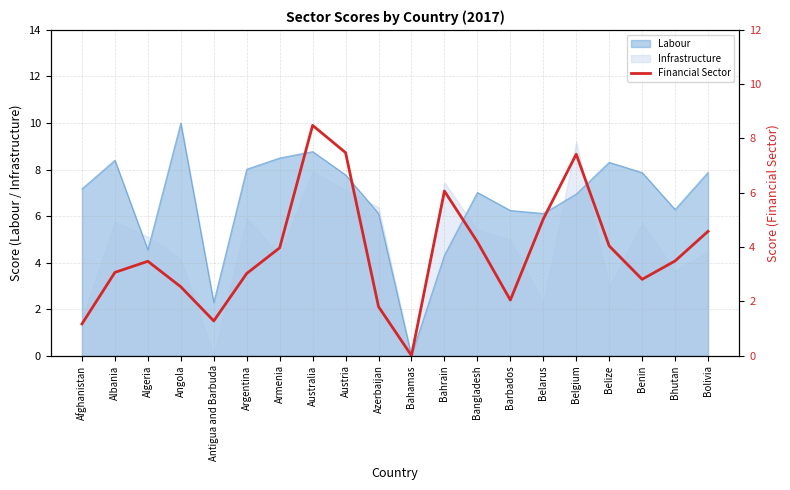

List the labels in order of value, largest first.

Australia, Austria, Belgium, Bahrain, Belarus, Bolivia, Bangladesh, Belize, Armenia, Bhutan, Algeria, Albania, Argentina, Benin, Angola, Barbados, Azerbaijan, Antigua and Barbuda, Afghanistan, Bahamas